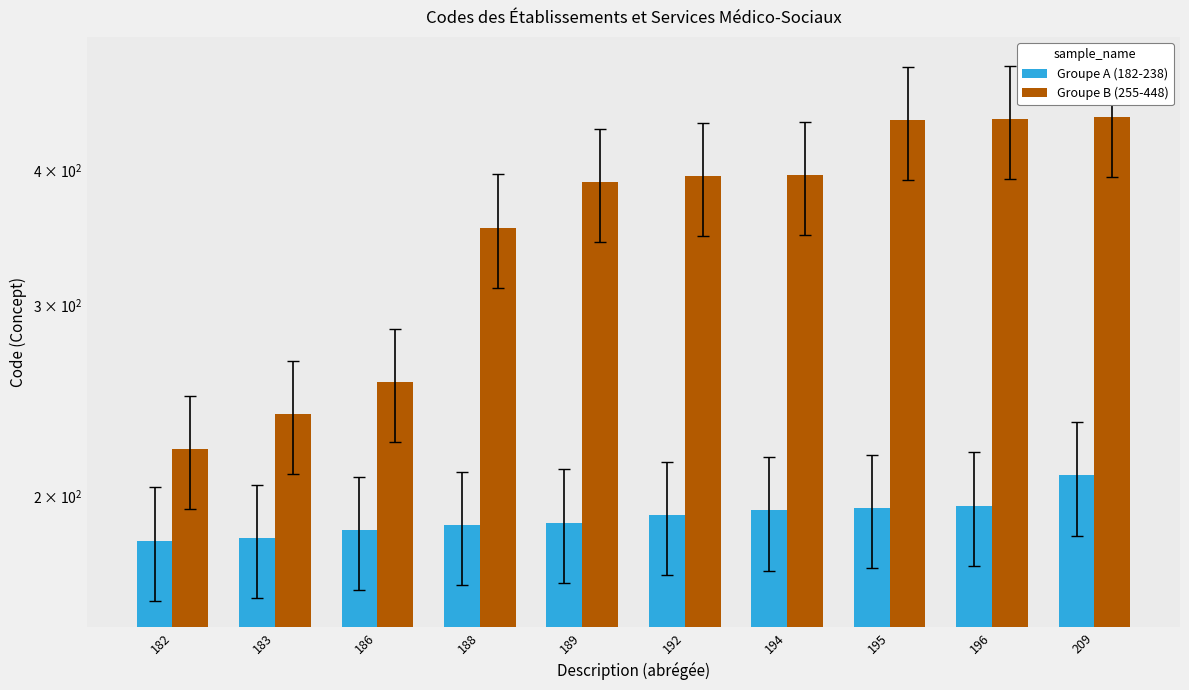

At which label does Groupe B (255-448) reach its peak?

209